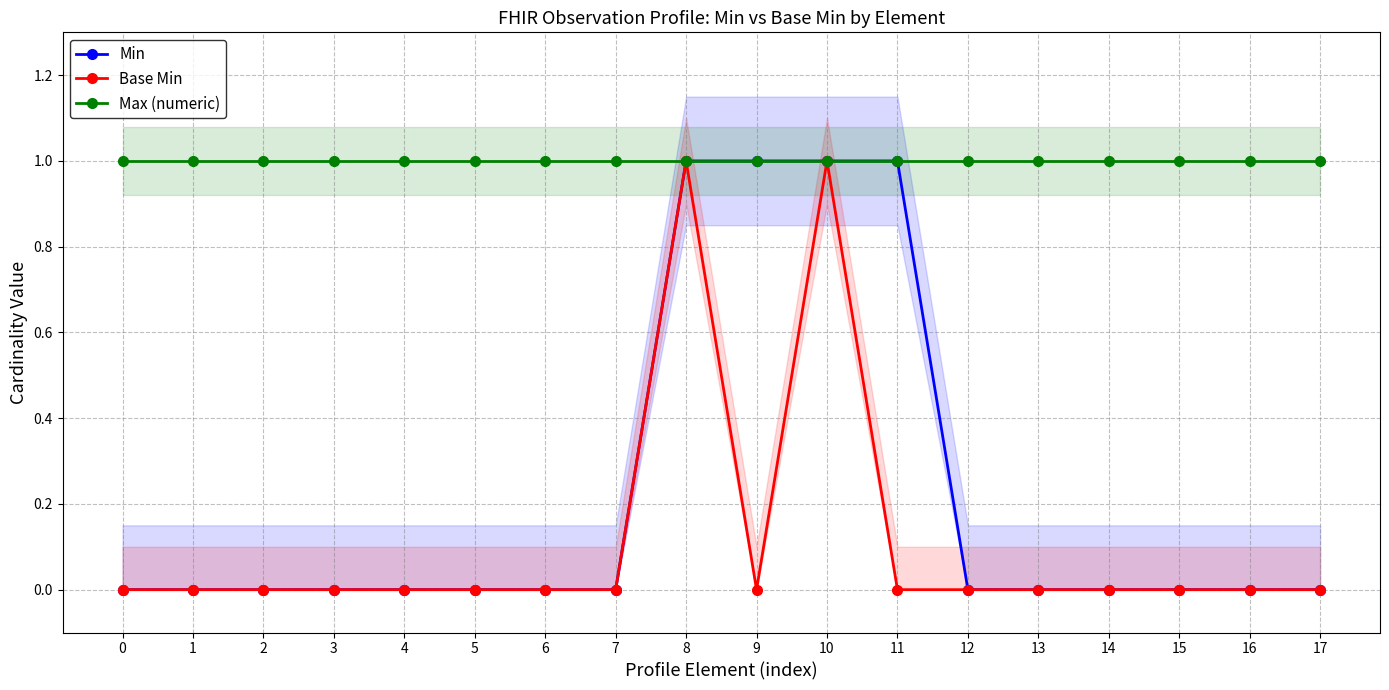

True or false: Max (numeric) and Min cross at least once.

False